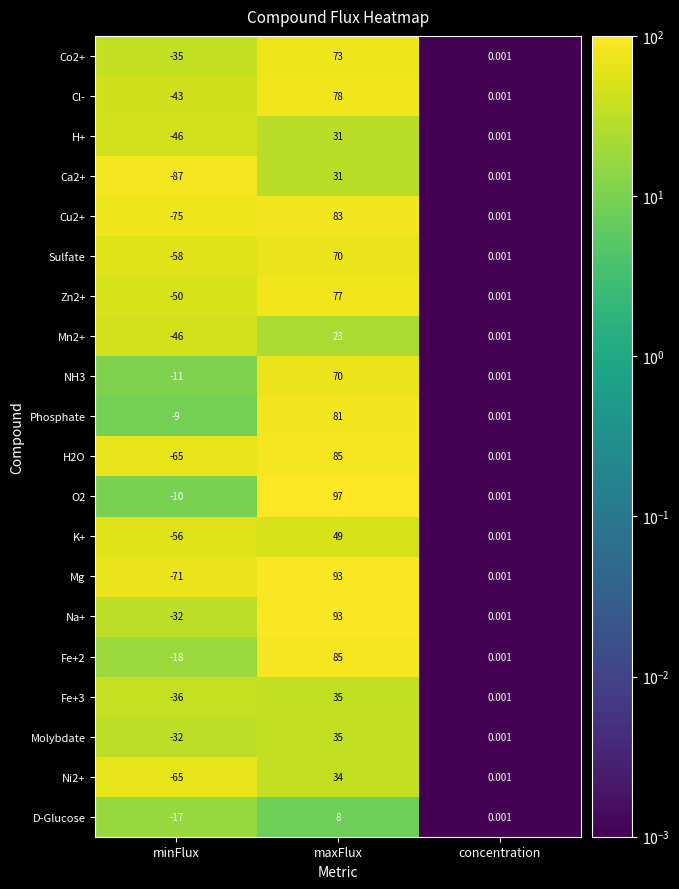

At which category is the sum across all series the highest?

maxFlux